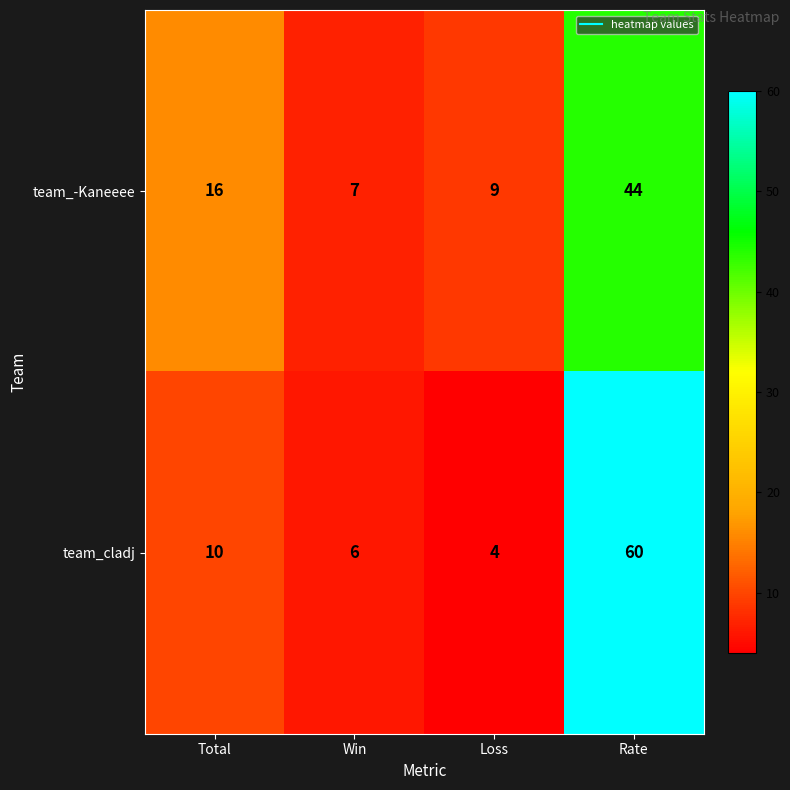

Reading right to left, what are all the values shown in this chart?

team_-Kaneeee: 44	9	7	16
team_cladj: 60	4	6	10